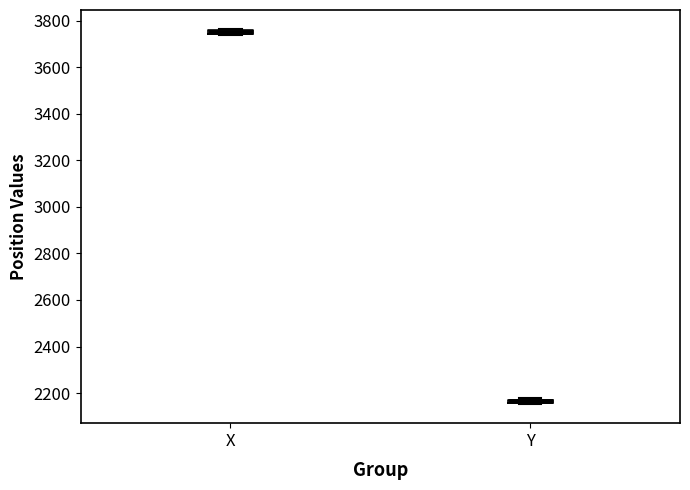

Where is the upper edge of the box for Y on the y-axis? The values are not printed on the chart, so give them approximately, as read against the axis.

2180